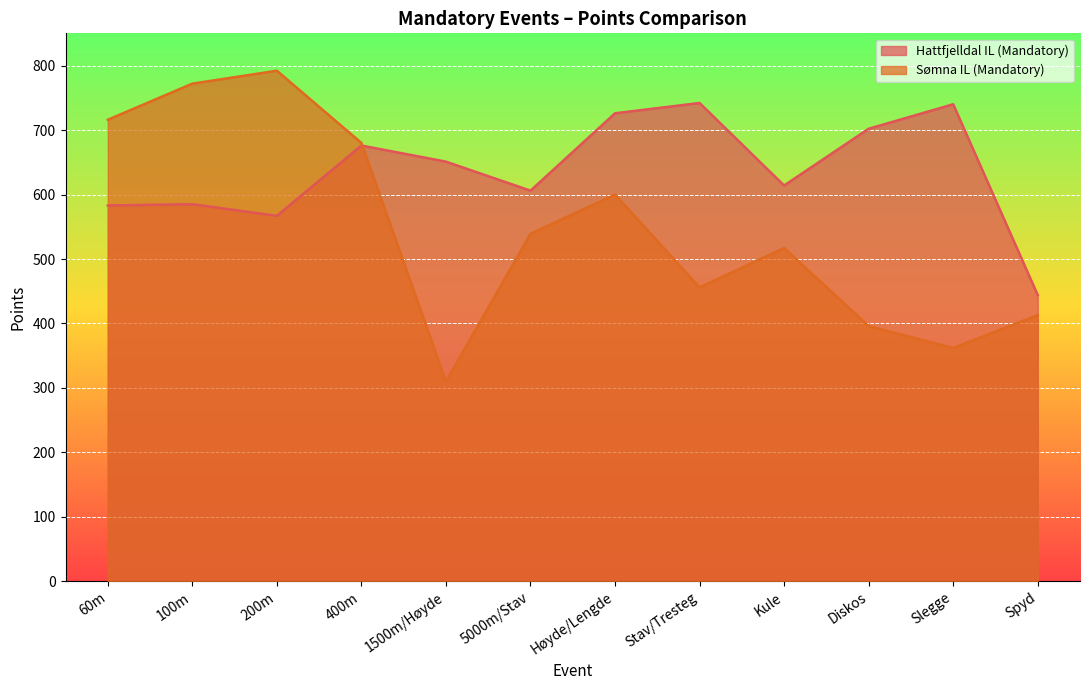

The Hattfjelldal IL (Mandatory) series shows 710 at Spyd. True or false?

False